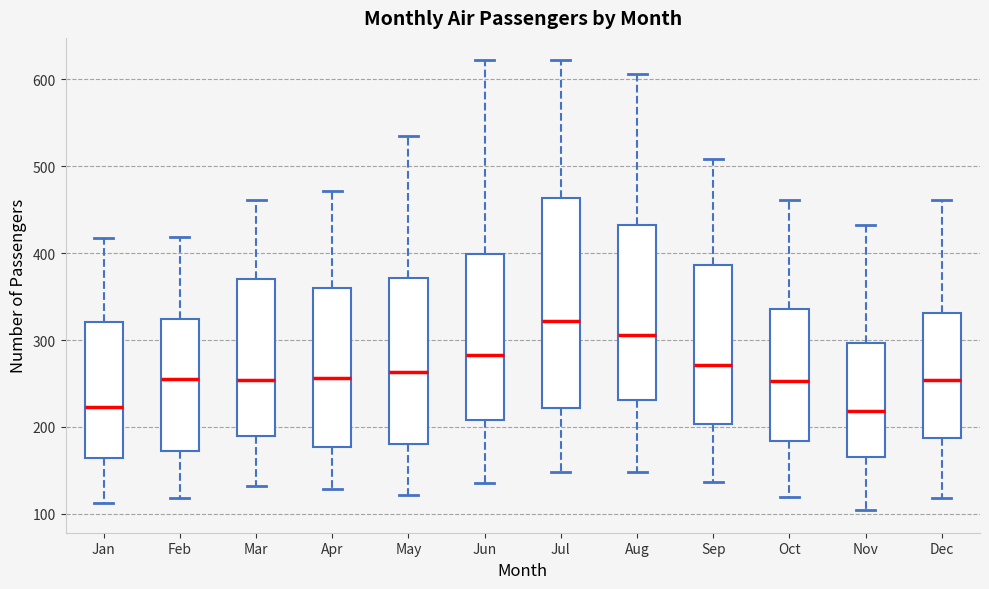

Reading left to right, read every box against the y-axis: the position of its median line, the range the box covers, and the ends of its whiskers. The values are not printed on the chart, so give them approximately, as read against the axis.

Jan: median 220, box 160 to 320, whiskers 110 to 420
Feb: median 260, box 170 to 320, whiskers 120 to 420
Mar: median 250, box 190 to 370, whiskers 130 to 460
Apr: median 260, box 180 to 360, whiskers 130 to 470
May: median 260, box 180 to 370, whiskers 120 to 540
Jun: median 280, box 210 to 400, whiskers 140 to 620
Jul: median 320, box 220 to 460, whiskers 150 to 620
Aug: median 310, box 230 to 430, whiskers 150 to 610
Sep: median 270, box 200 to 390, whiskers 140 to 510
Oct: median 250, box 180 to 340, whiskers 120 to 460
Nov: median 220, box 170 to 300, whiskers 100 to 430
Dec: median 250, box 190 to 330, whiskers 120 to 460